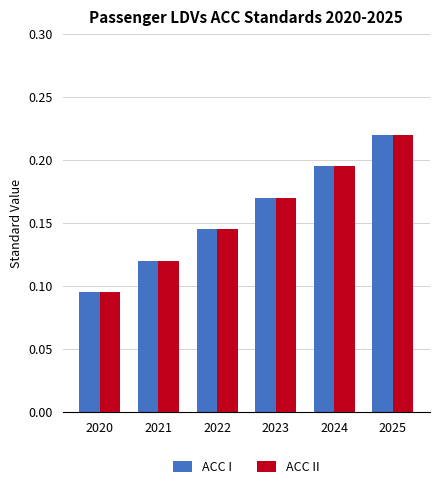

What is the sum of the ACC I values at 2022 and 2023?

0.3